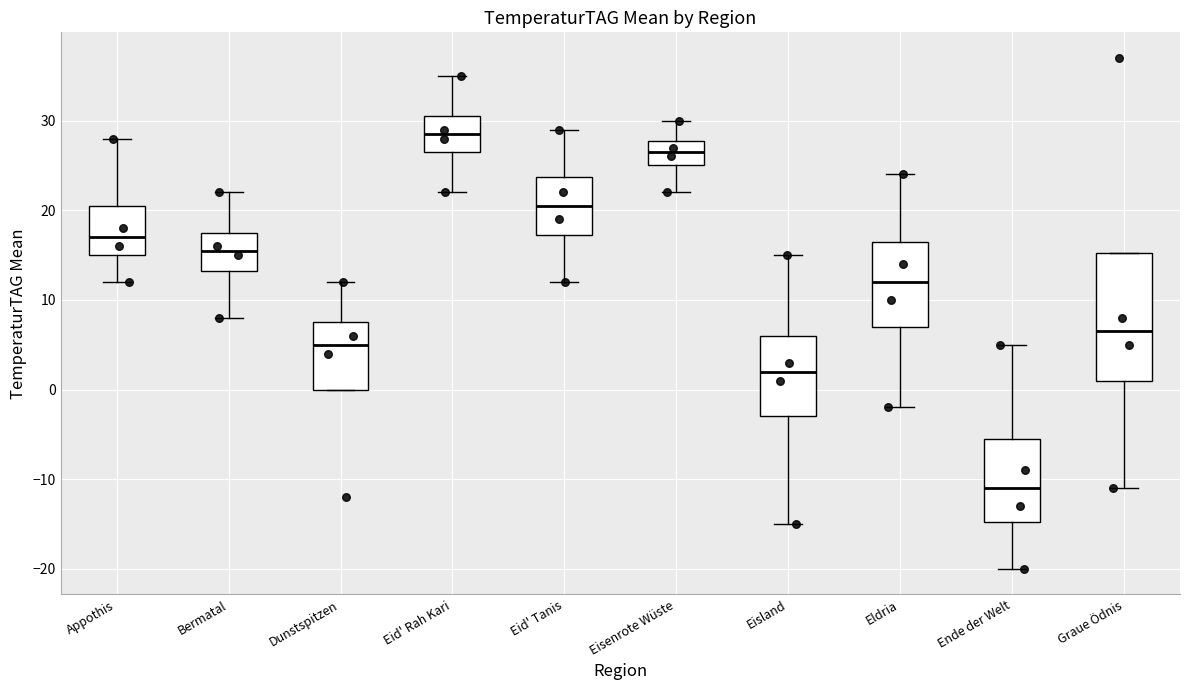

Reading left to right, read every box against the y-axis: the position of its median line, the range the box covers, and the ends of its whiskers. The values are not printed on the chart, so give them approximately, as read against the axis.

Appothis: median 17, box 15 to 21, whiskers 12 to 28
Bermatal: median 16, box 13 to 18, whiskers 8 to 22
Dunstspitzen: median 5, box 0 to 8, whiskers 0 to 12
Eid' Rah Kari: median 29, box 27 to 31, whiskers 22 to 35
Eid' Tanis: median 21, box 17 to 24, whiskers 12 to 29
Eisenrote Wüste: median 27, box 25 to 28, whiskers 22 to 30
Eisland: median 2, box -3 to 6, whiskers -15 to 15
Eldria: median 12, box 7 to 17, whiskers -2 to 24
Ende der Welt: median -11, box -15 to -5, whiskers -20 to 5
Graue Ödnis: median 7, box 1 to 15, whiskers -11 to 15